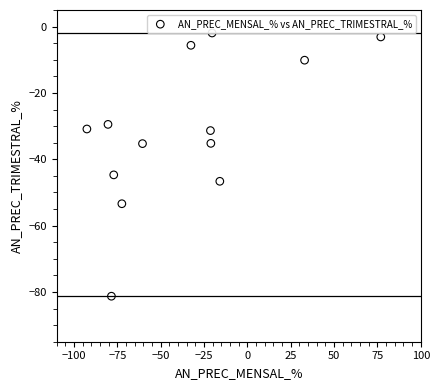

What Y value in the scatter plot is closest to -41?

-44.7